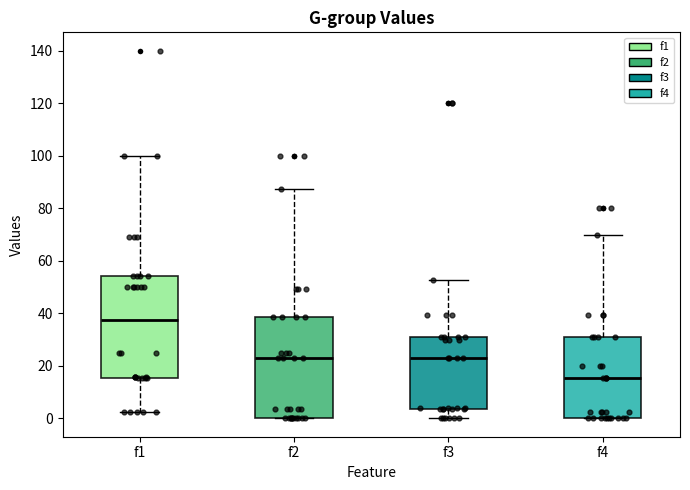

Where is the upper edge of the box for f4 on the y-axis? The values are not printed on the chart, so give them approximately, as read against the axis.

32